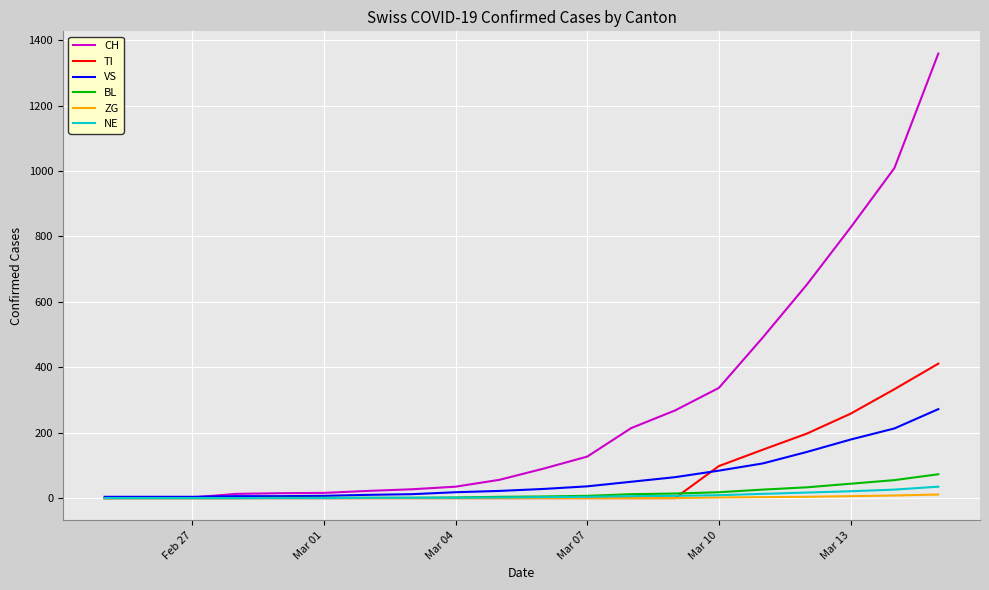

Which series has the largest range (max minus min)?

CH